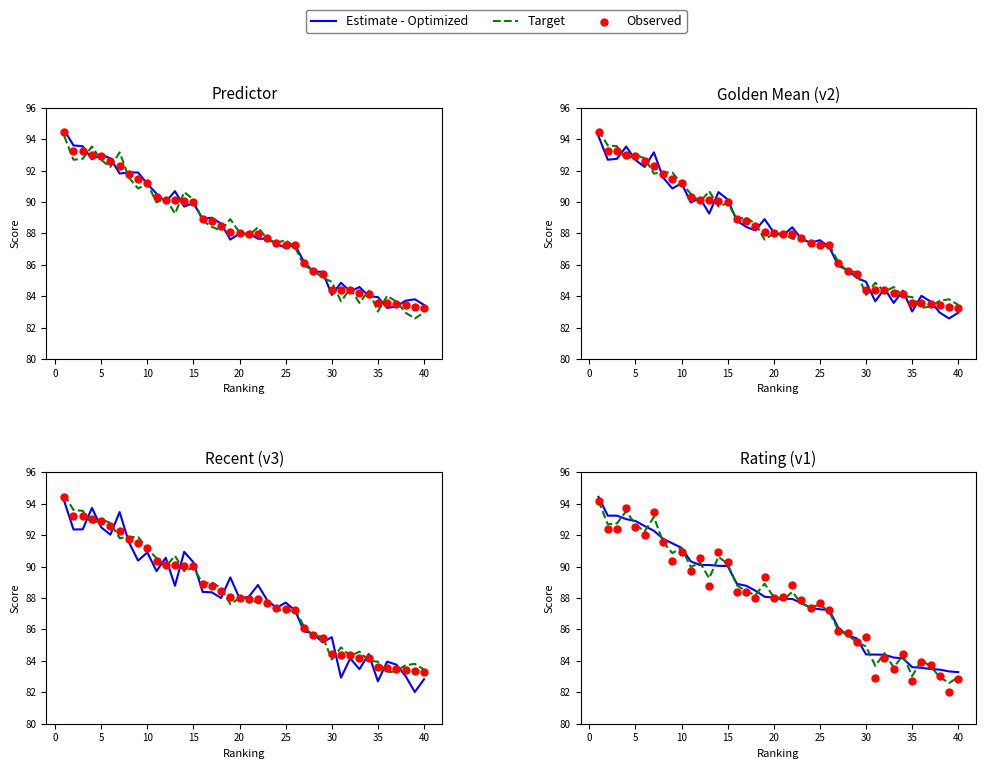

Which series reaches the maximum Y coordinate?

Estimate - Optimized